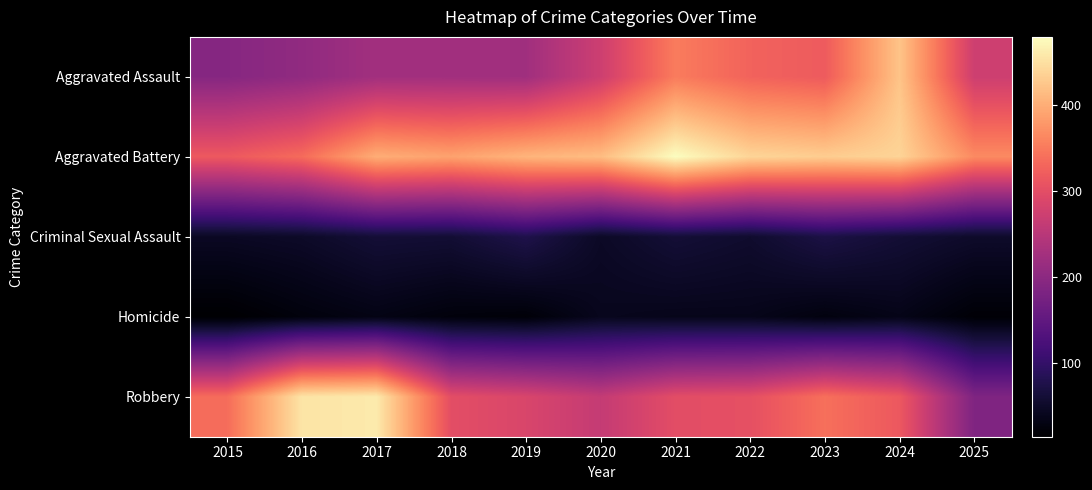

What is the total value across all series at 2024?

1272